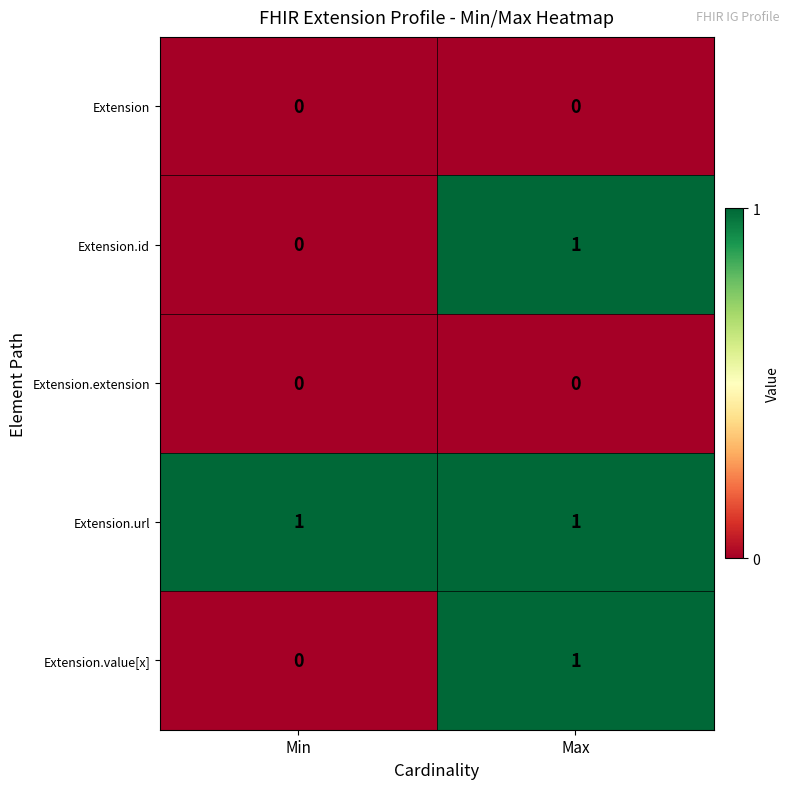

List the labels in order of Extension.value[x] value, largest first.

Max, Min